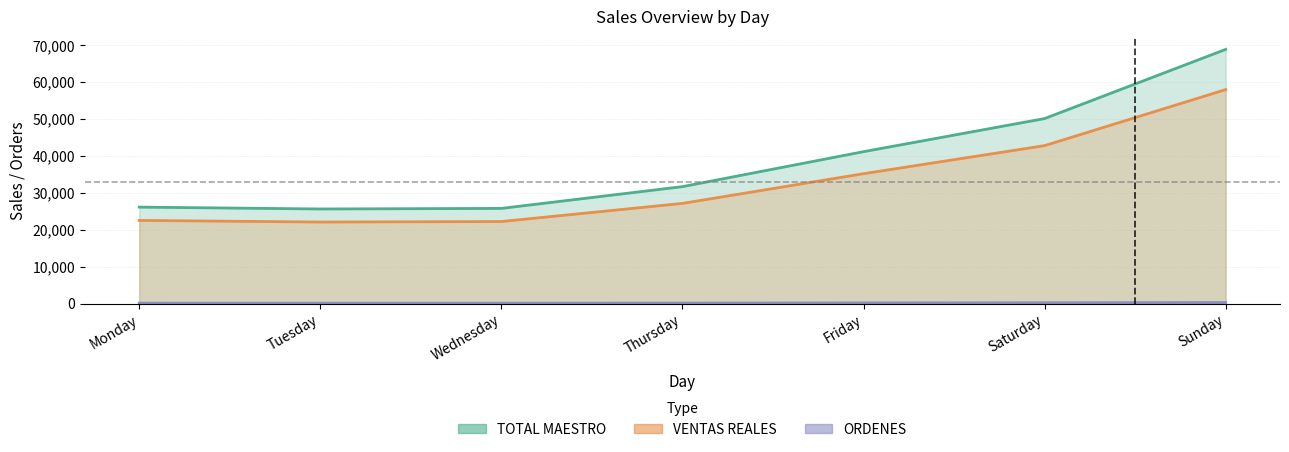

At how many categories does at least one series exceed 47443?

2